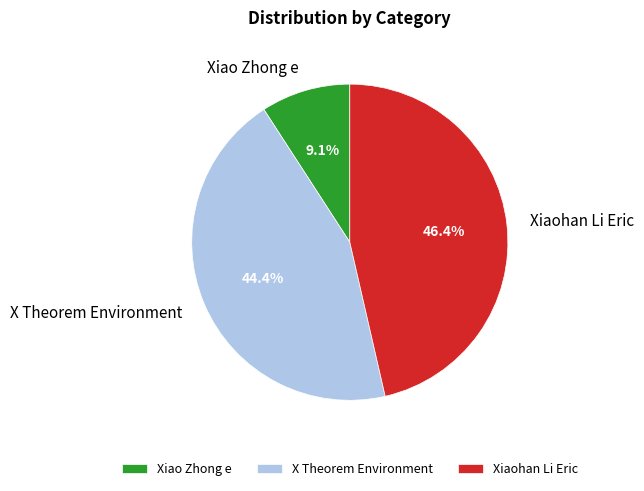

How many segments does this pie chart have?

3